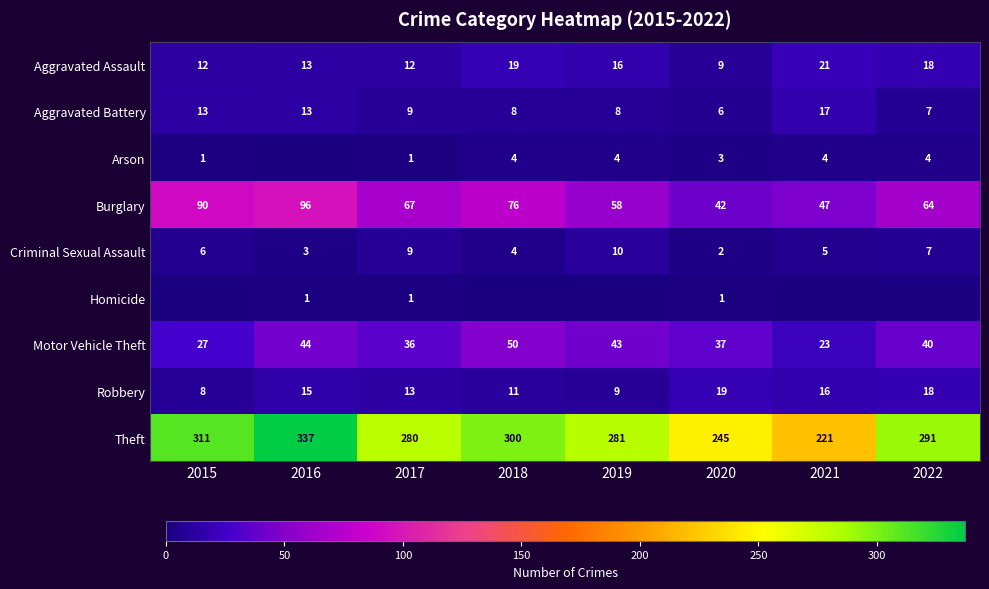

What is the spread (max minus min) of values at 2017?

279